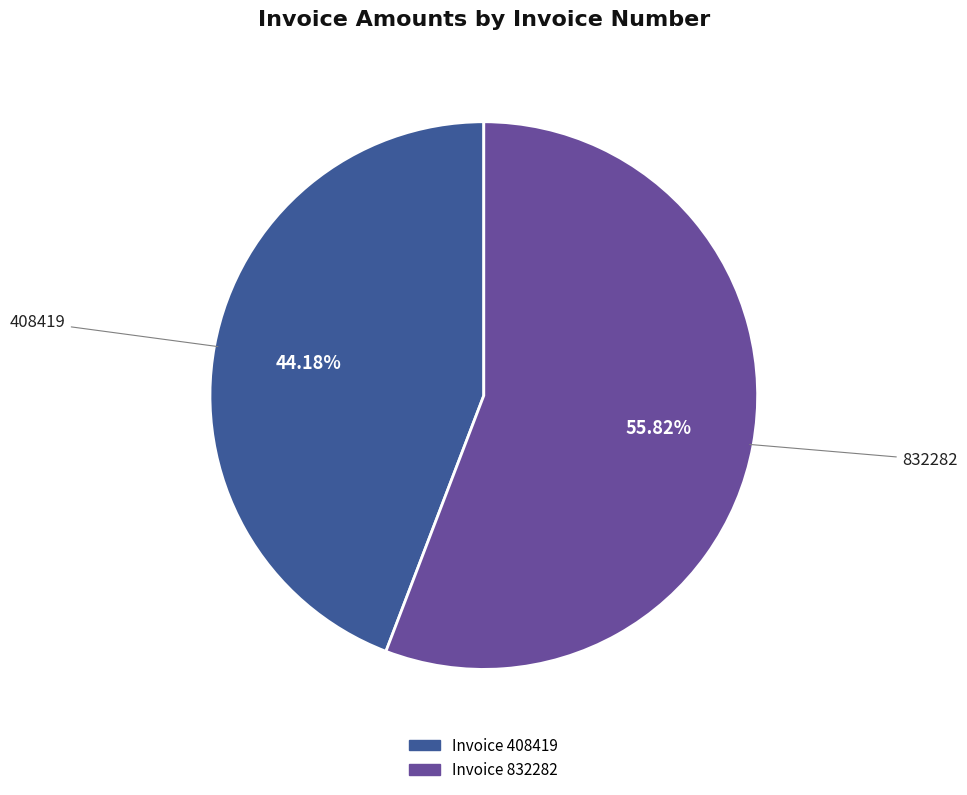

Is there a majority slice in this chart?

Yes